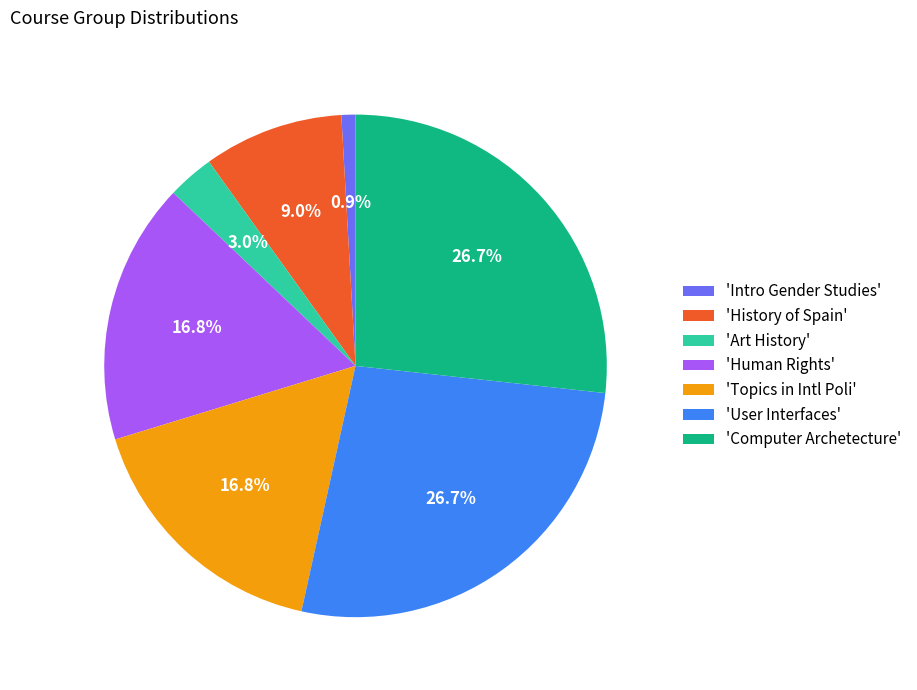

Is there any slice that represents more than half of the pie?

No